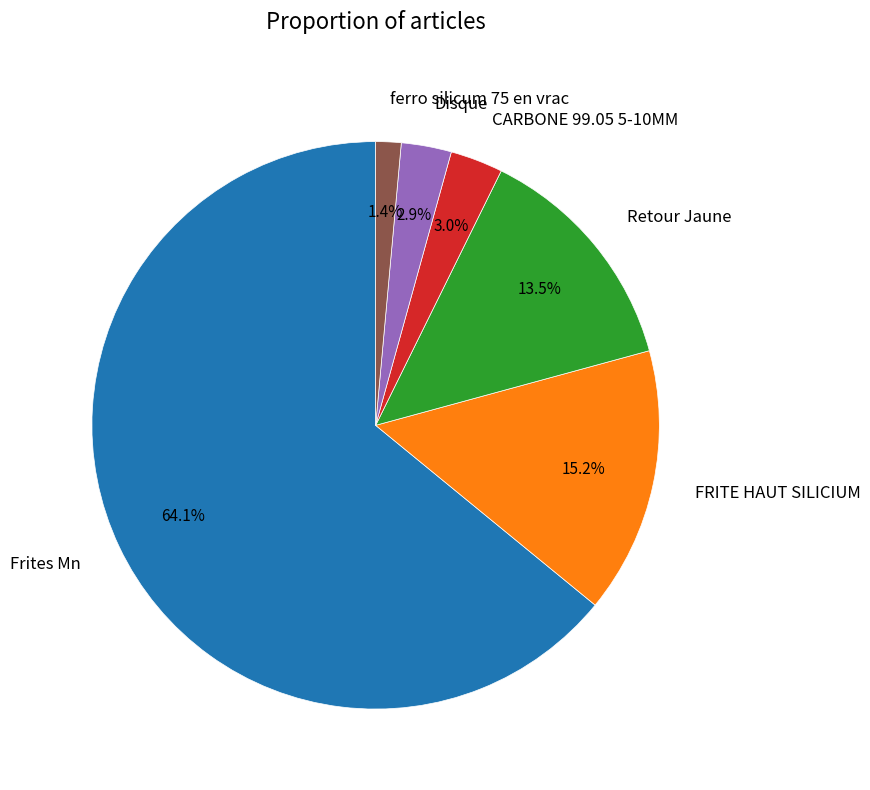

To the nearest percent, what is the difference between the largest and smallest slice percentages?

63%